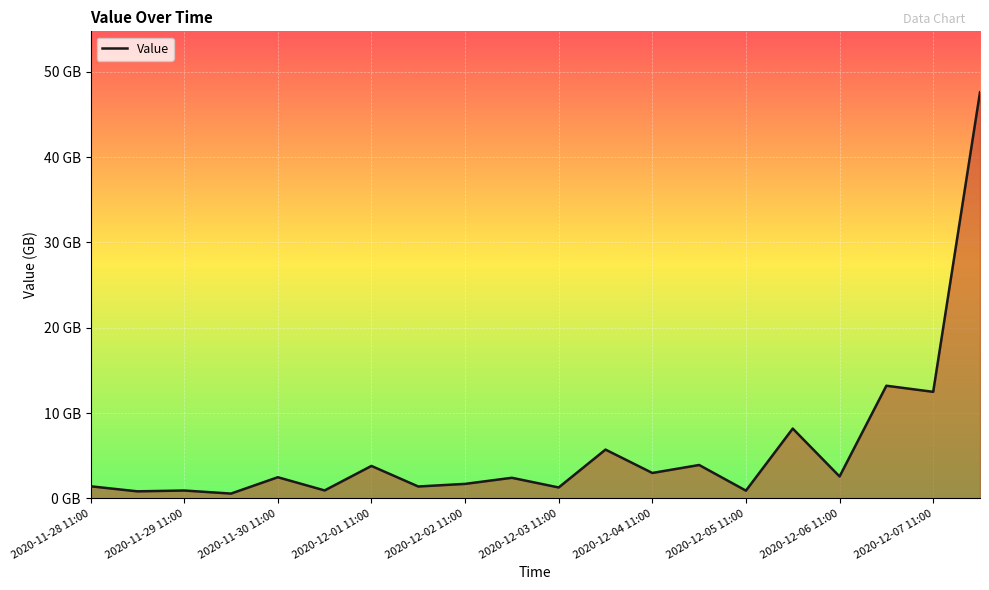

Does the chart have visible grid lines?

Yes